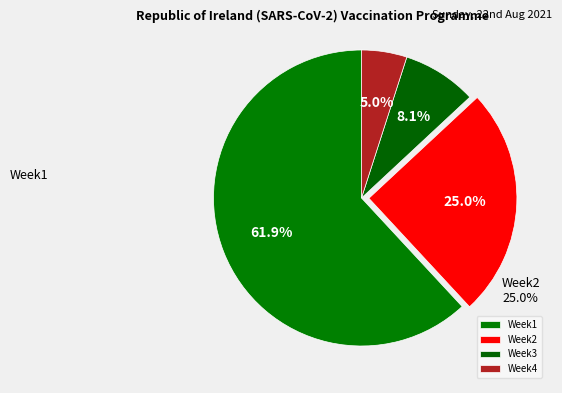

Which category has the biggest portion of the pie?

Week1